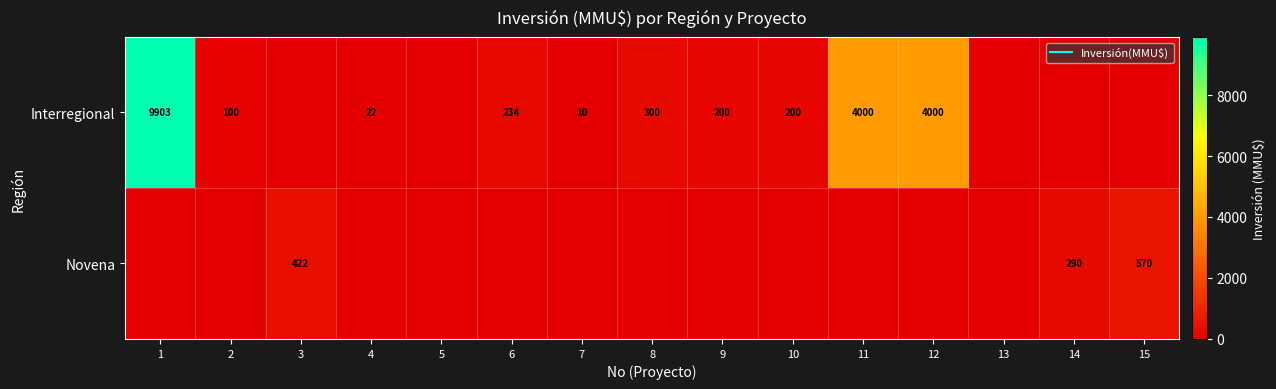

The Interregional series shows -4251 at 14. True or false?

False